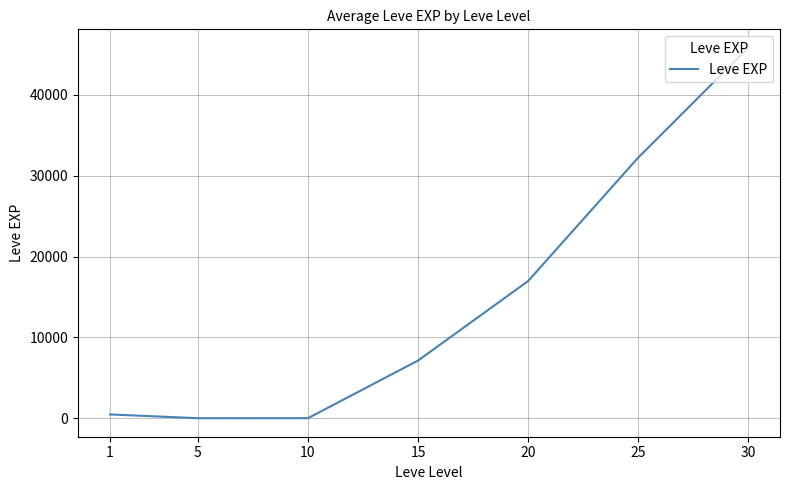

What is the smallest value displayed?

2.3